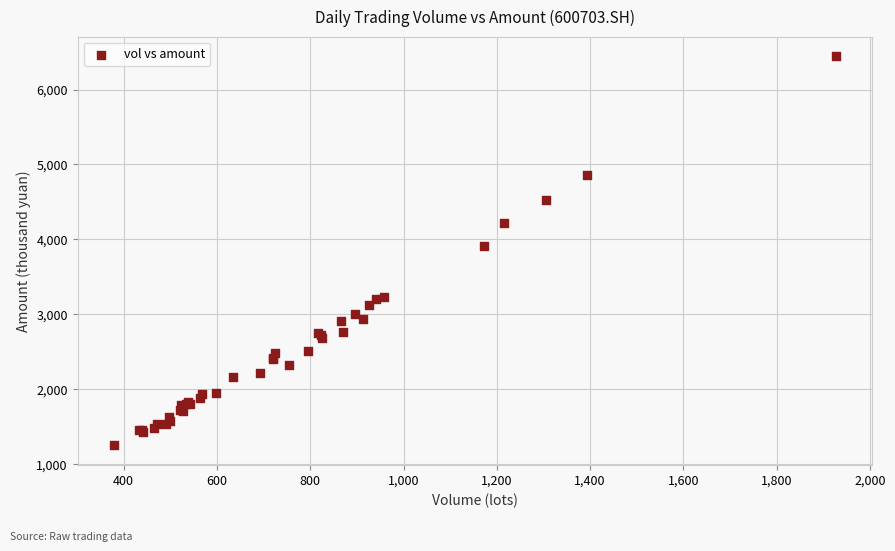

What Y value in the scatter plot is closest to 3849?

3911.4